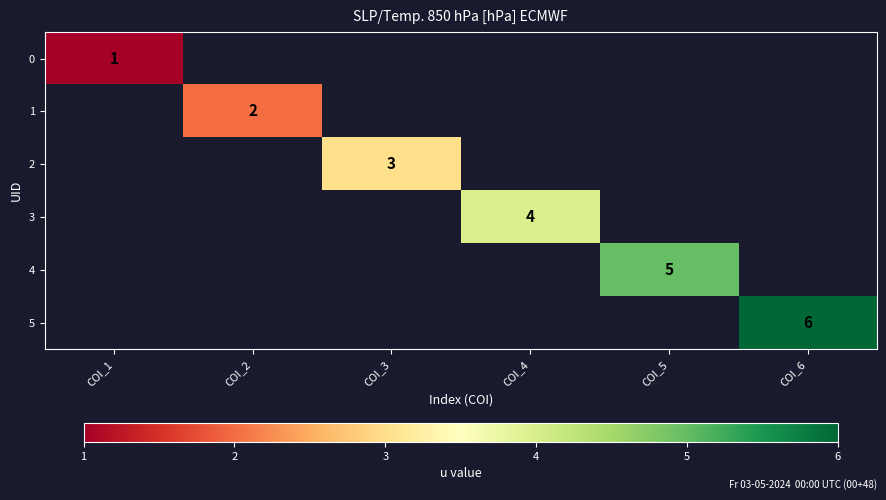

True or false: 3 has a value of 2 at COI_4.

False